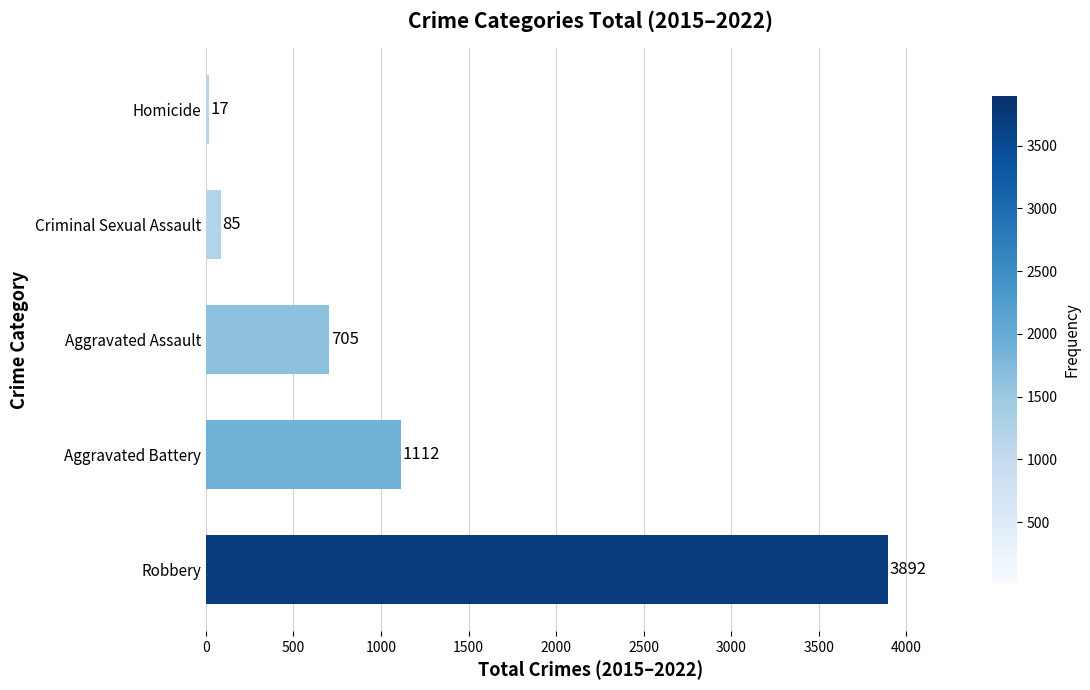

Are the bars horizontal?

Yes